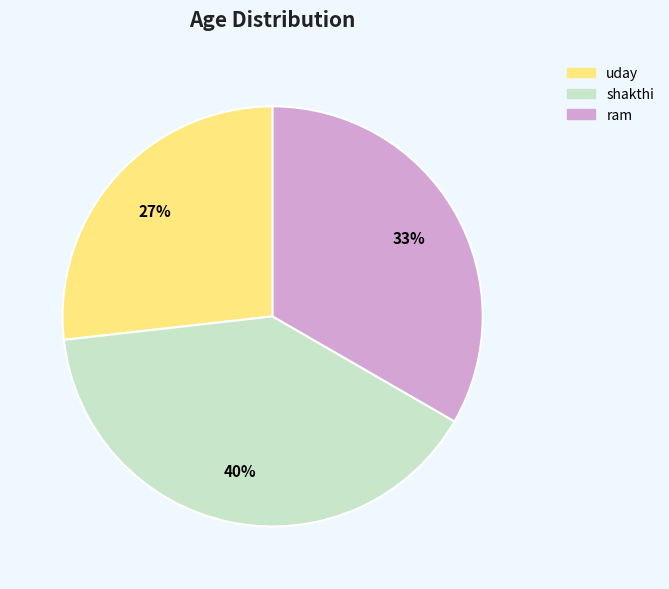

How many slices are in this pie chart?

3